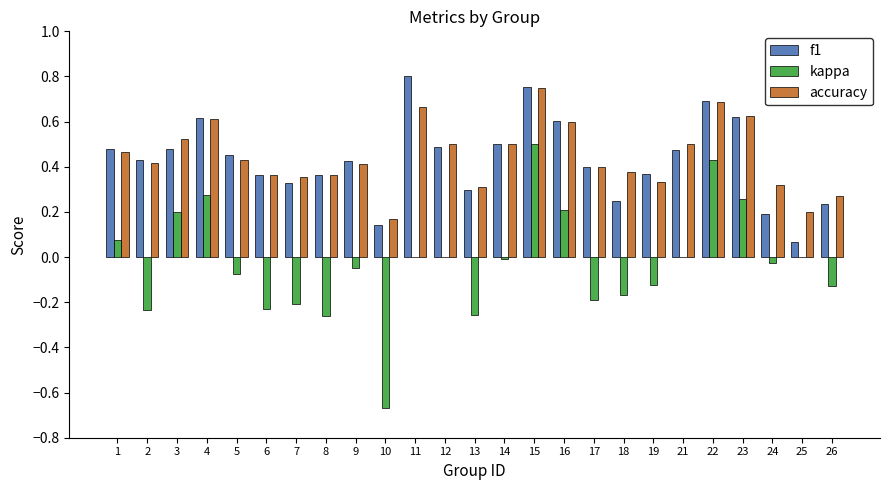

How many accuracy values are between 0 and 1?

25